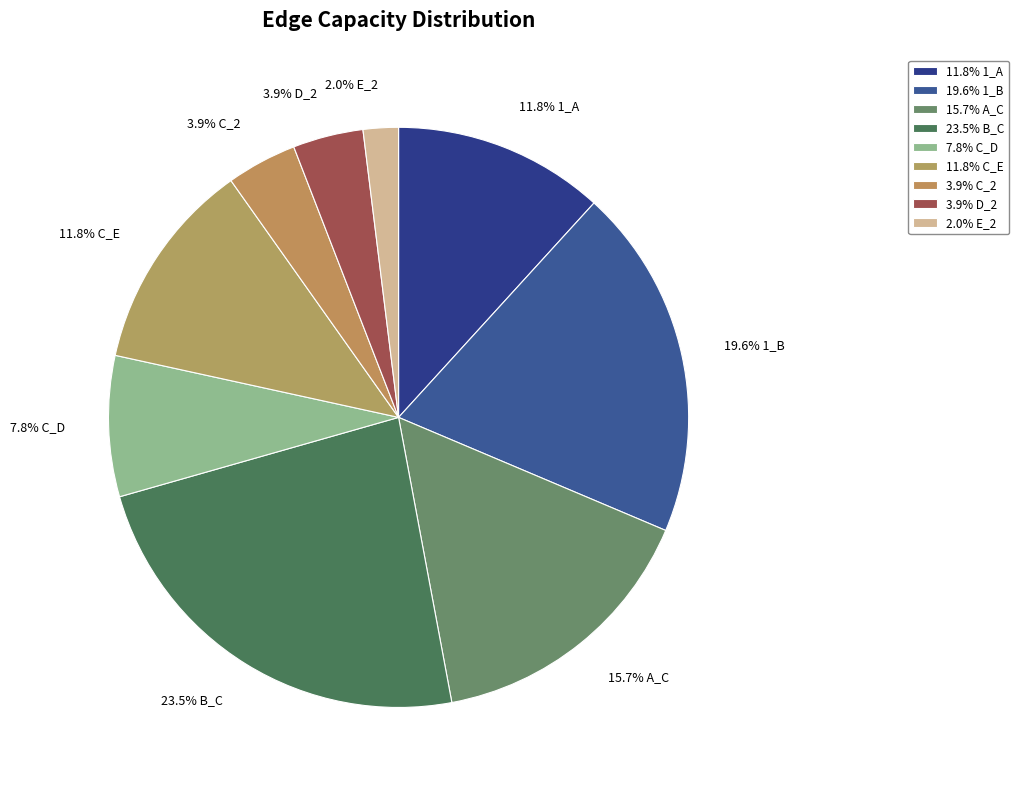

Does any single category account for the majority?

No